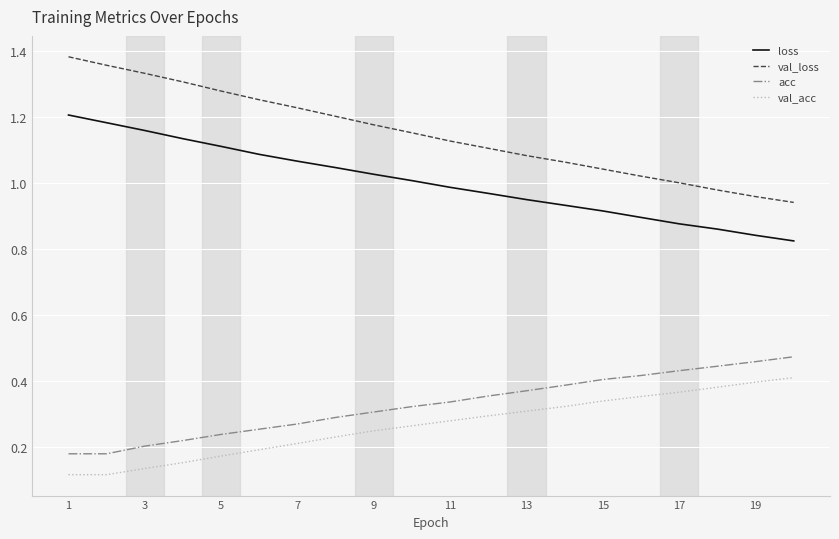

List the series in order of their peak value, highest first.

val_loss, loss, acc, val_acc